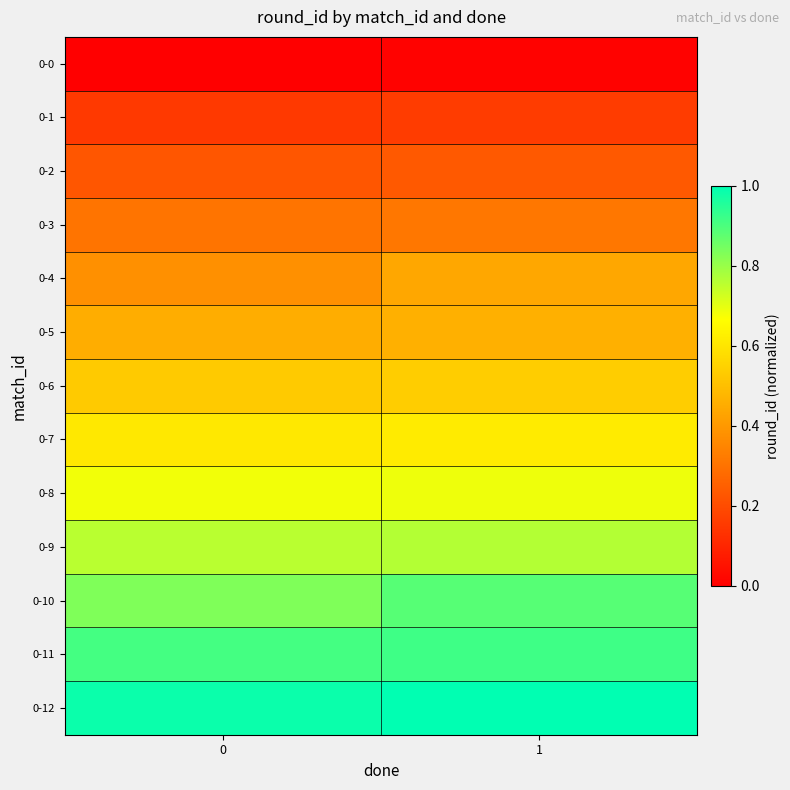

What is the total value across all series at 0?

6.8